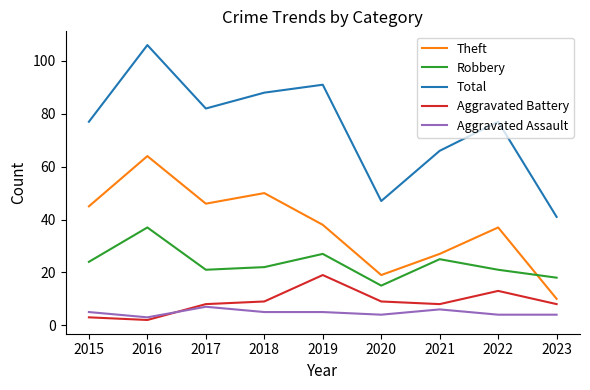

What is the average value of the Aggravated Battery series?

9